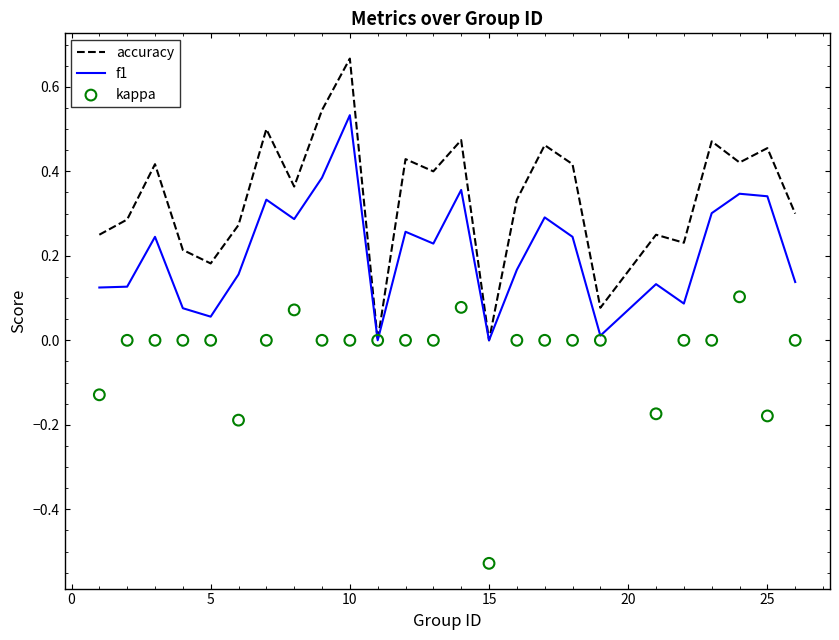

At how many categories does at least one series exceed 0?

23